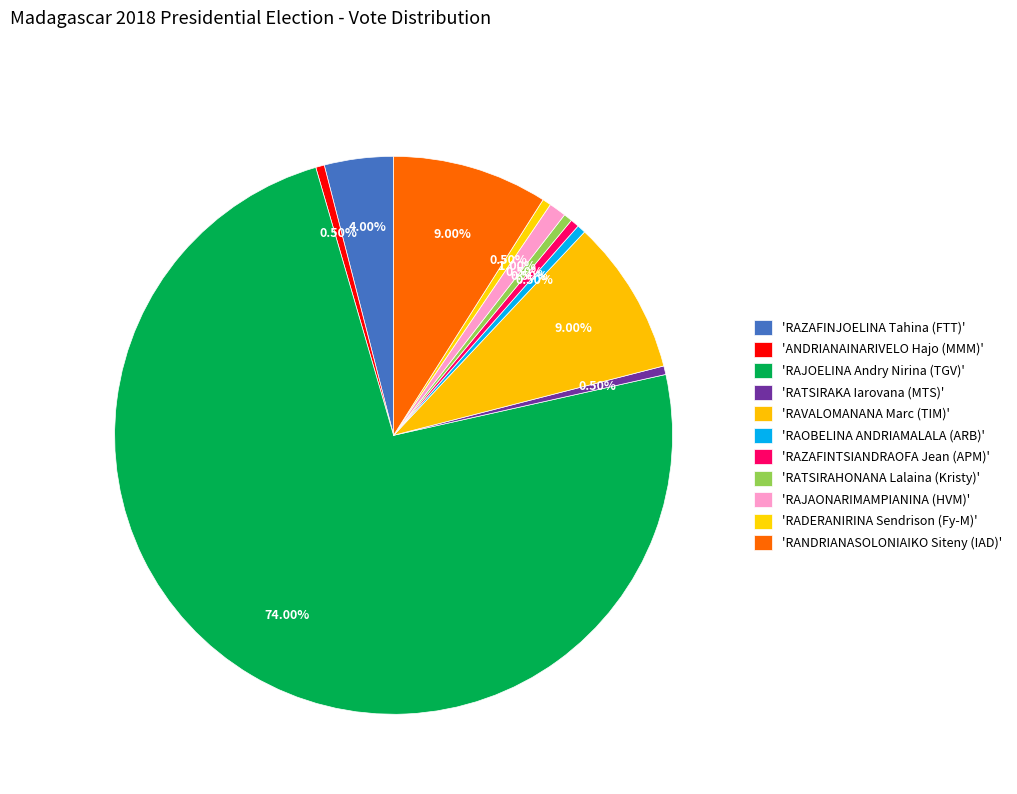

Count the number of slices in the pie.

11